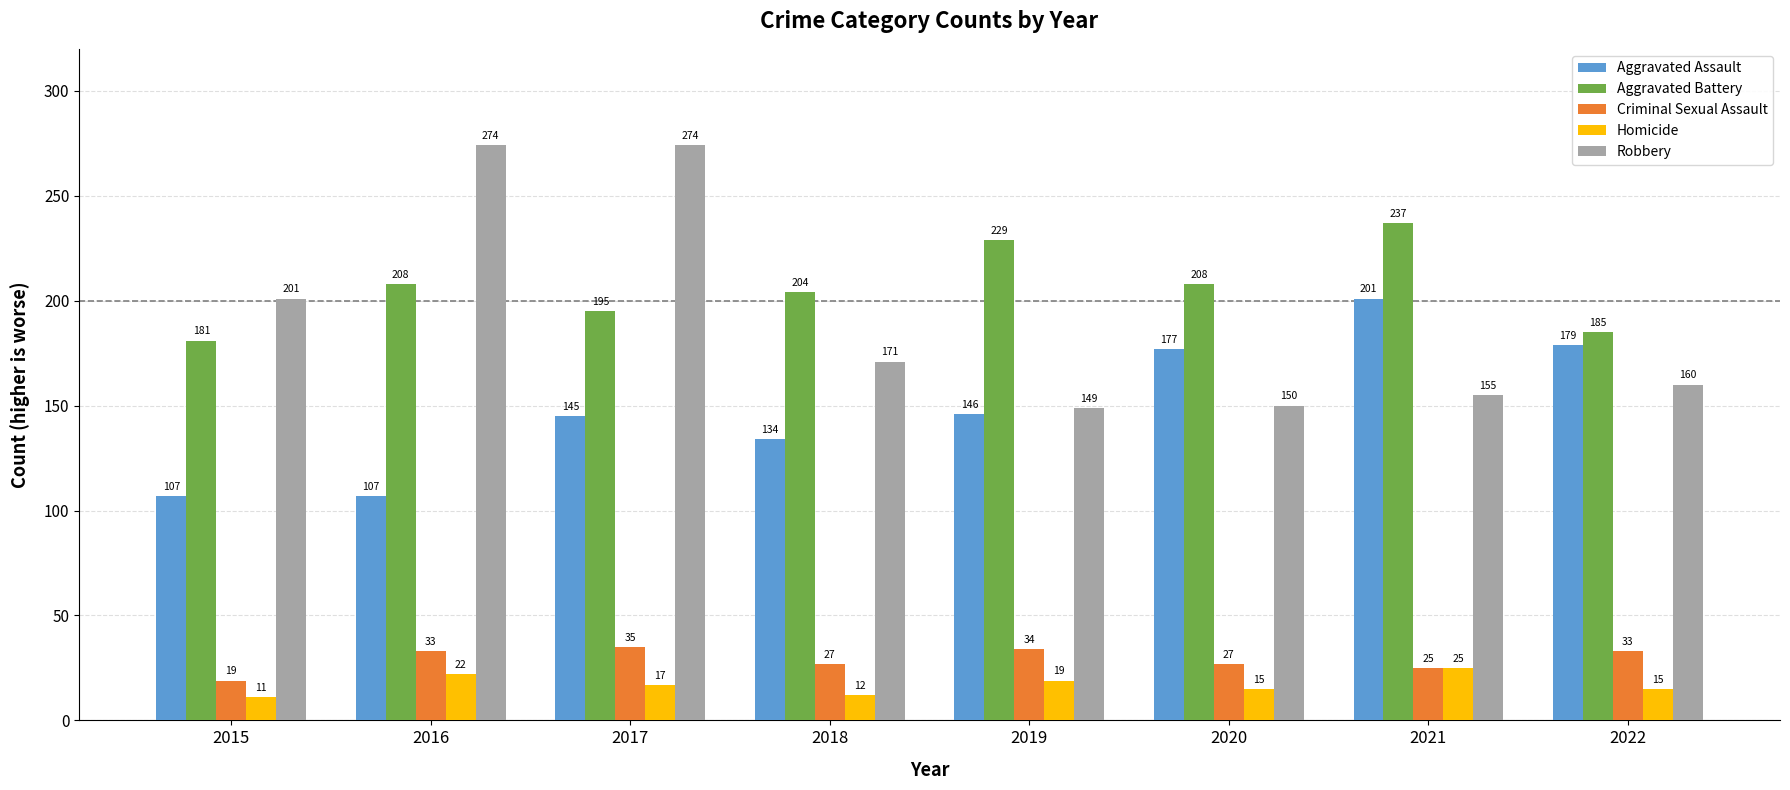

What is the value of the Homicide bar at the 1st from the left?

11